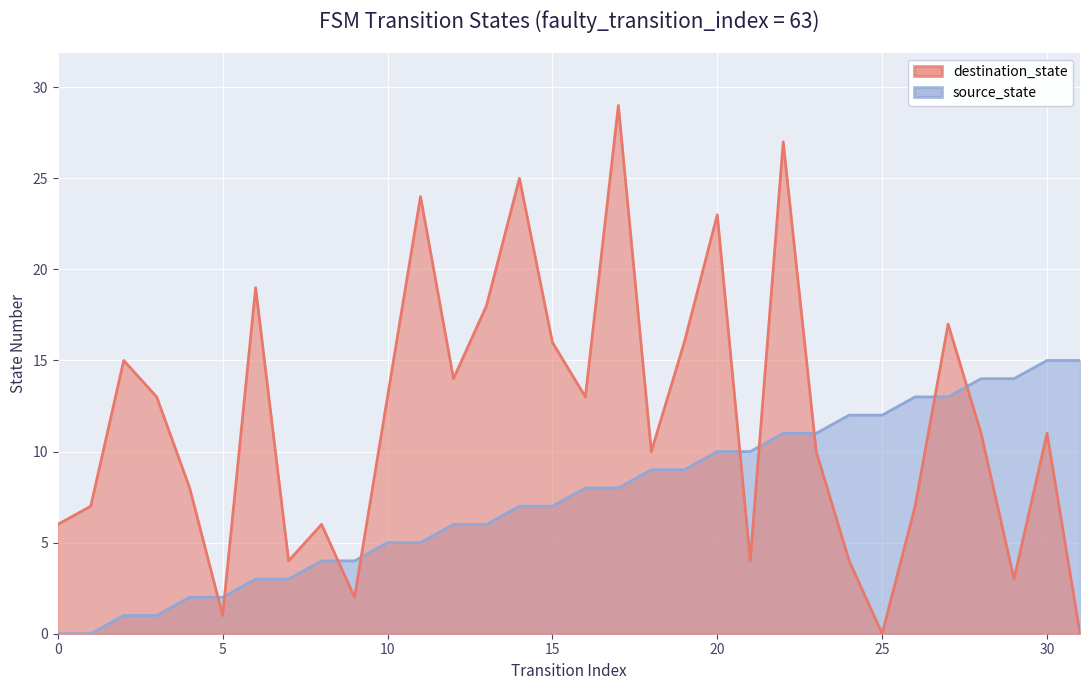

What is the value of the destination_state point at the 5th from the left?

8